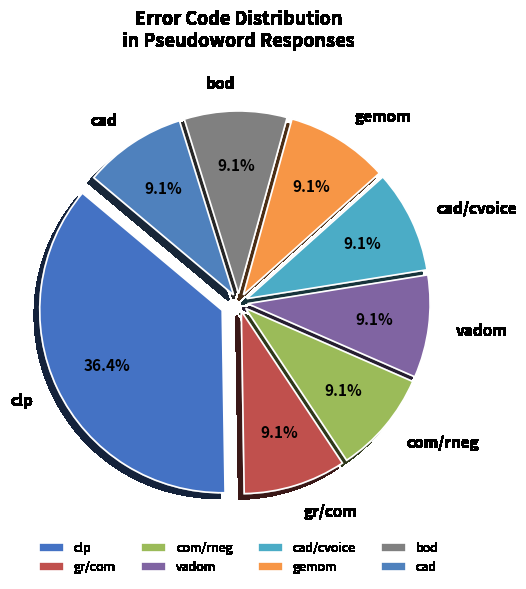

What is the largest slice in the pie chart?

clp